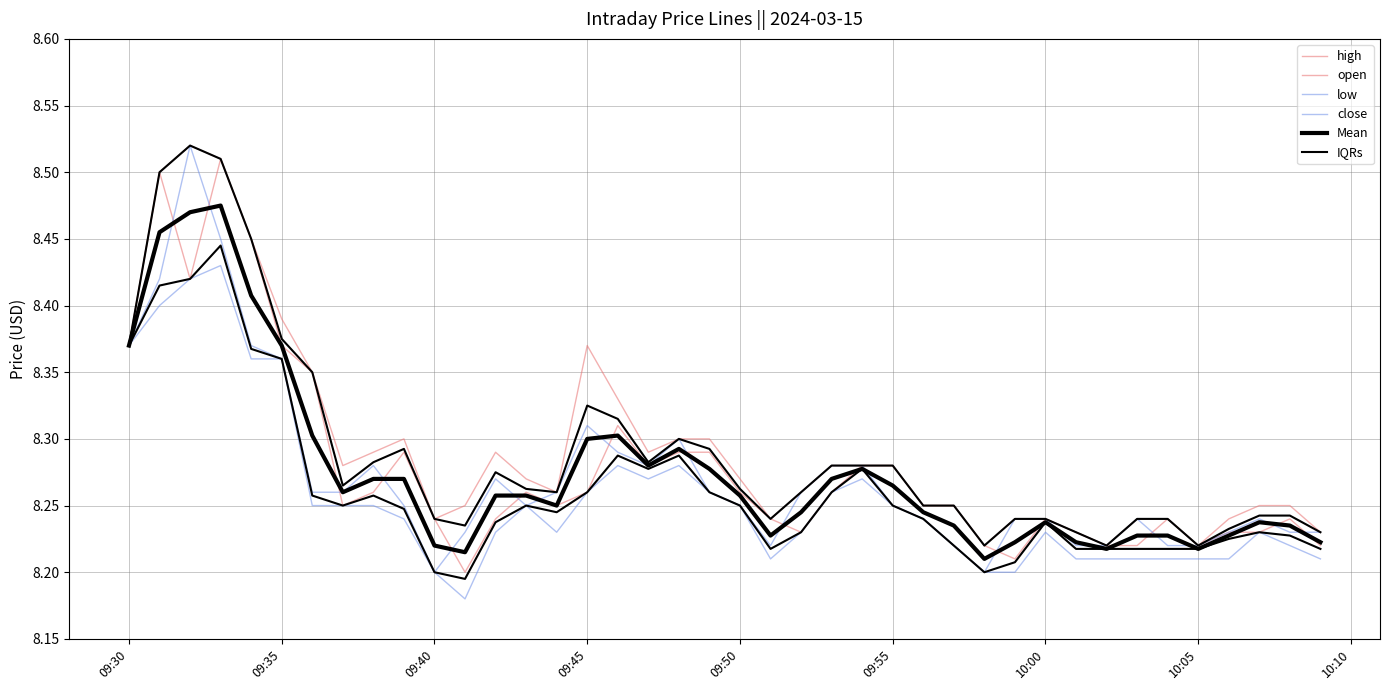

List the series in order of their peak value, highest first.

high, close, open, Mean, IQRs, low